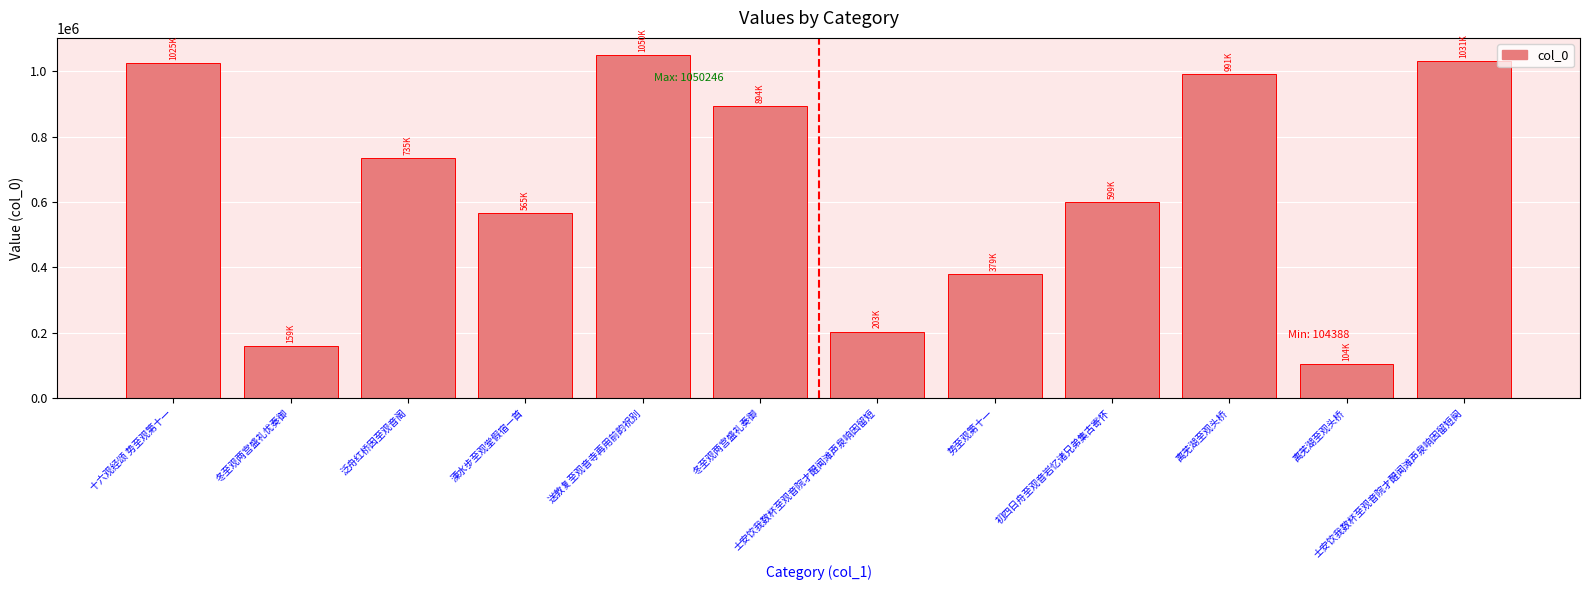

The chart shows a value of 960633 at 初四日舟至观音岩忆诸兄弟集古寄怀. True or false?

False